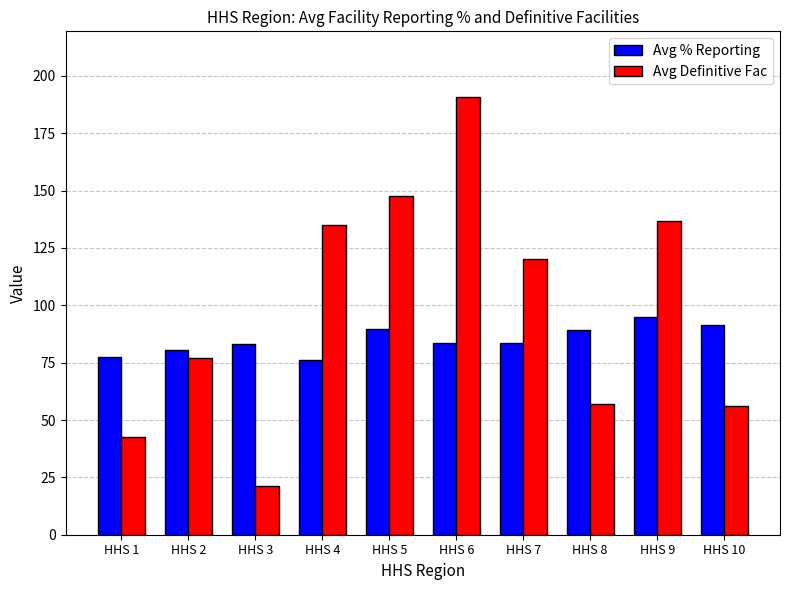

What is the greatest value displayed?

190.8